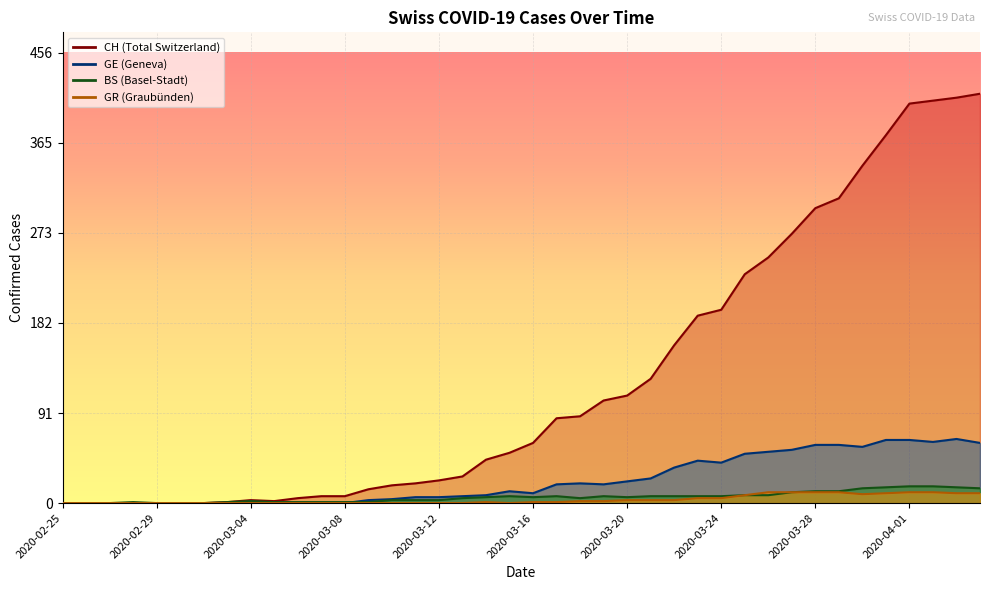

What is the greatest value displayed?

415